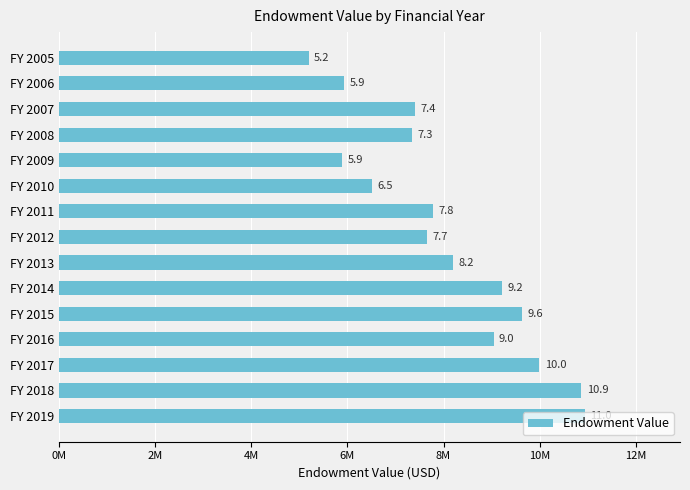

Does the chart contain stacked bars?

No